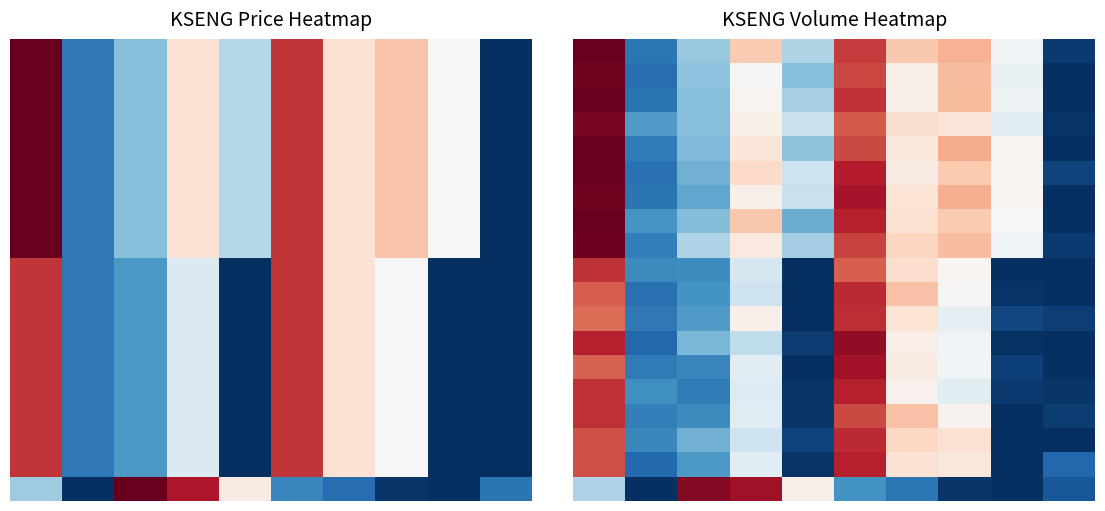

What is the difference between the highest and lowest values at 5?

0.7